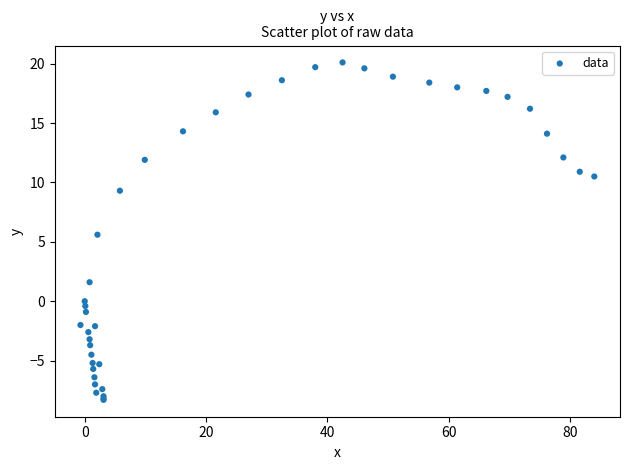

What Y value in the scatter plot is closest to 5?

5.6